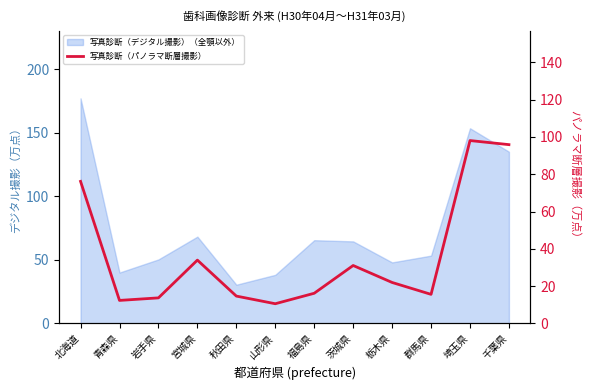

How many lines are shown in the chart?

1